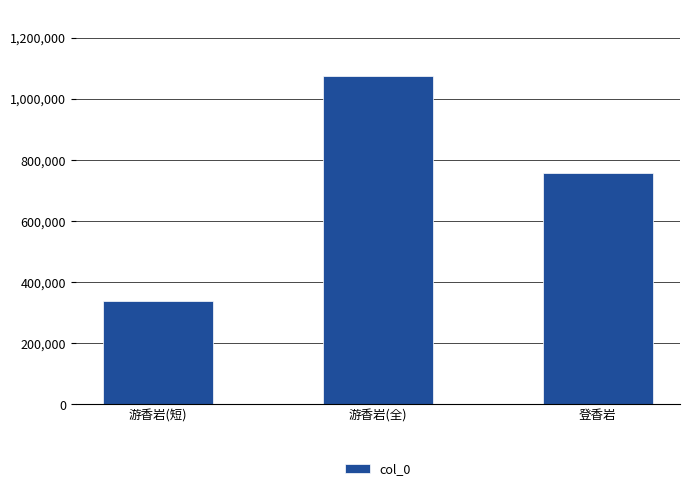

What is the difference between the maximum and minimum values?

739093